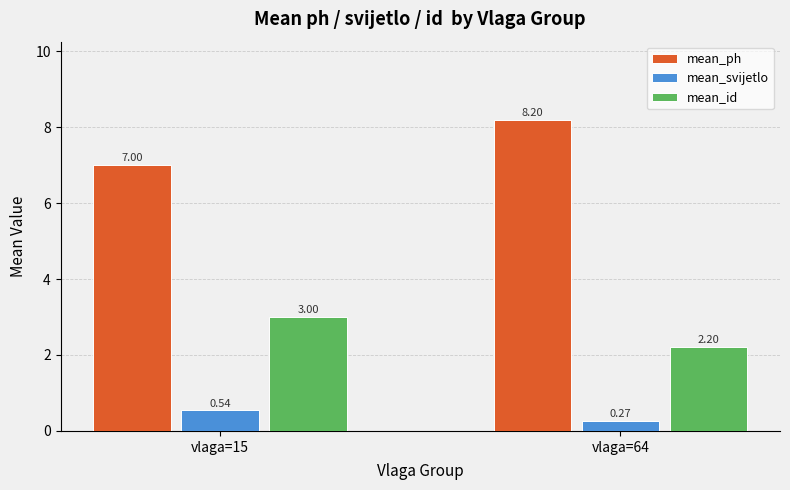

Which series has the largest range (max minus min)?

mean_ph